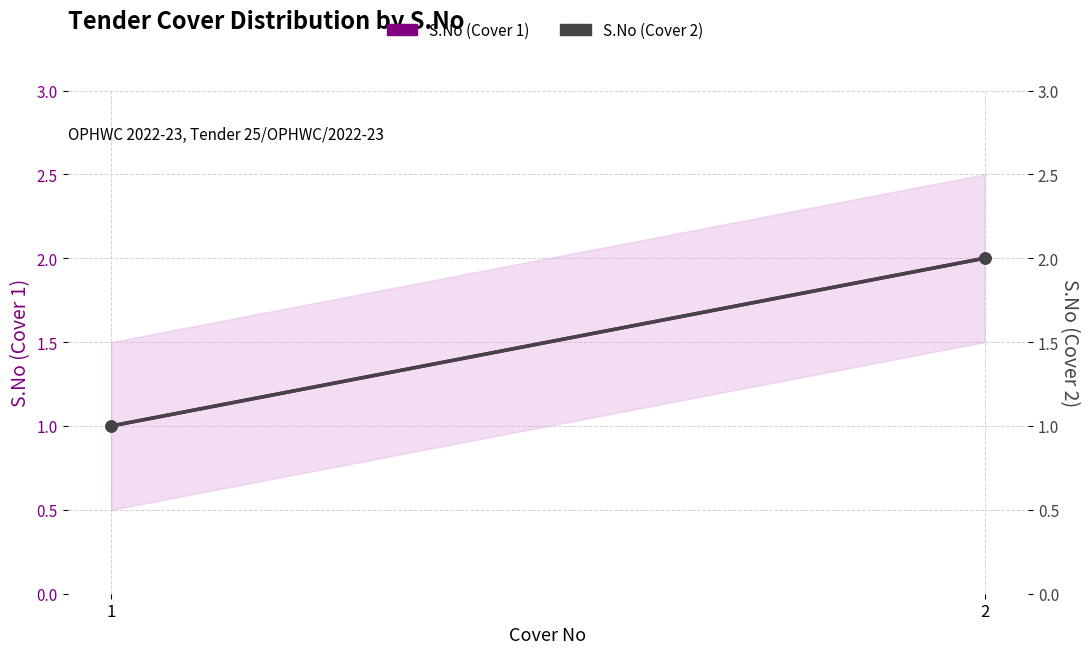

Where is S.No (Cover 2) nearest to the value 1?

1